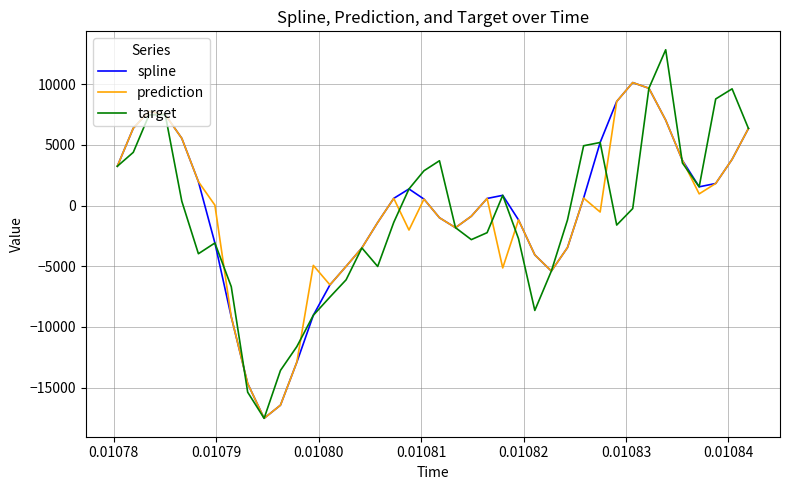

What is the smallest value displayed?

-17521.2